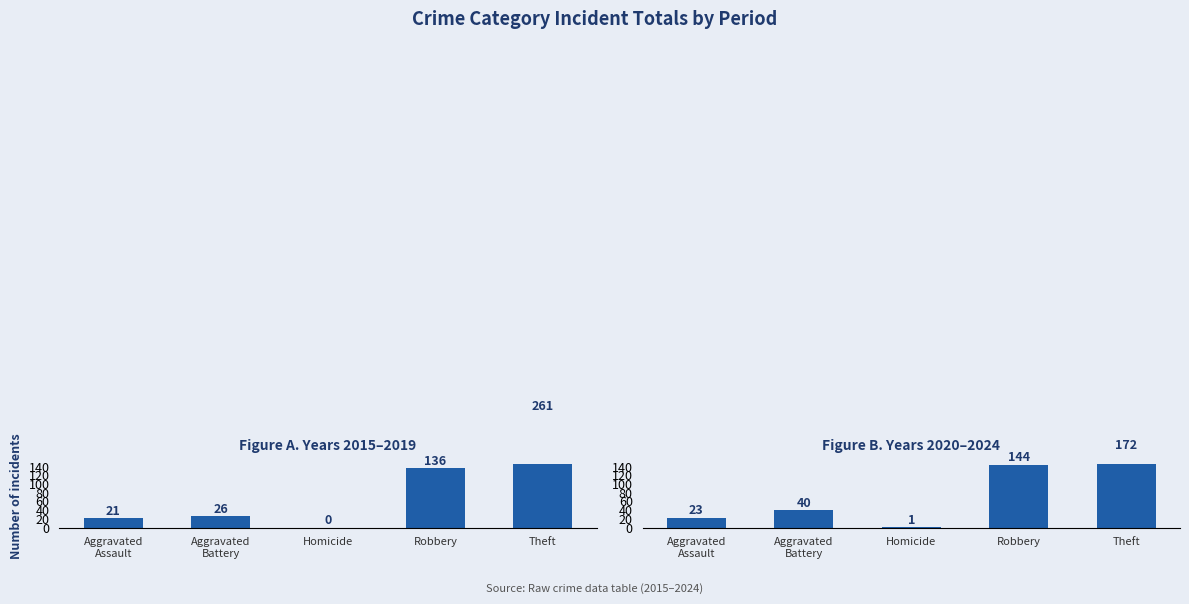

Is the value of 2015-2019 Total at Homicide greater than the value of 2020-2024 Total at Aggravated
Assault?

No